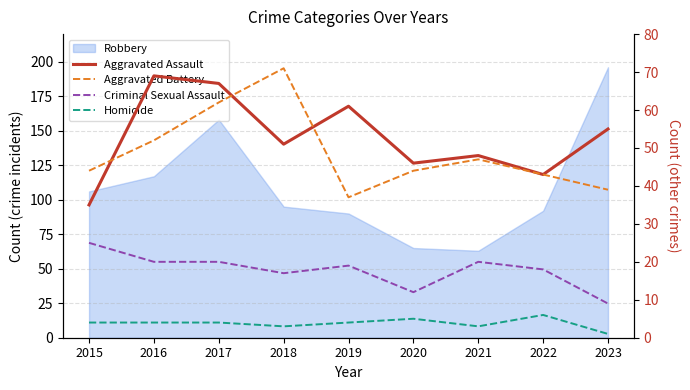

In Homicide, how many points are higher than both neighbors (excluding endpoints)?

2